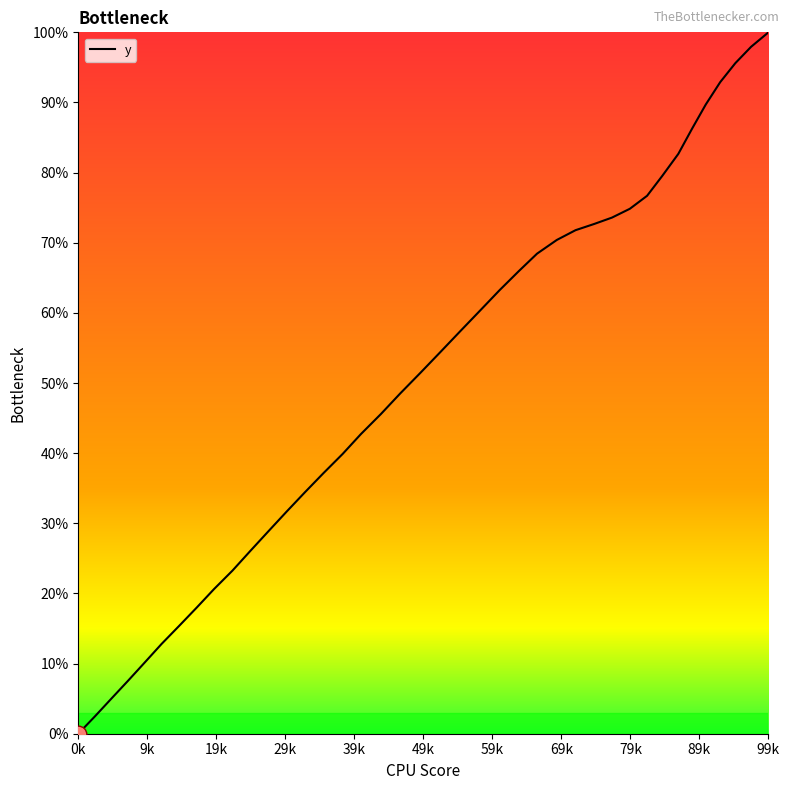

Does the chart have visible grid lines?

No